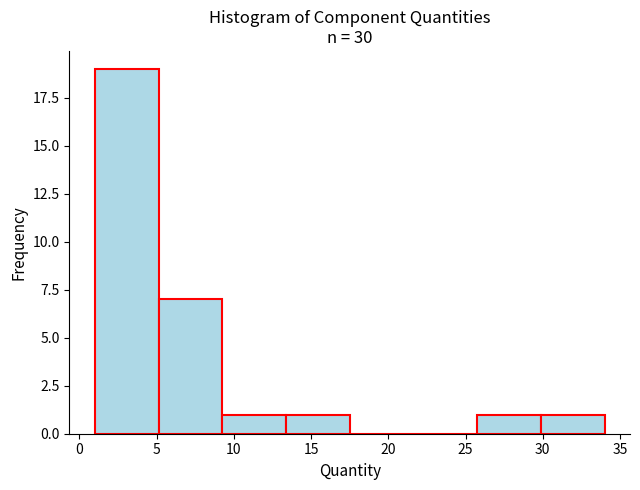

How tall is the bar that spans 5.0 to 9.5 on the x-axis? Neither the bar edges nor the heights are printed on the chart, so give them approximately, as read against the axes.

7